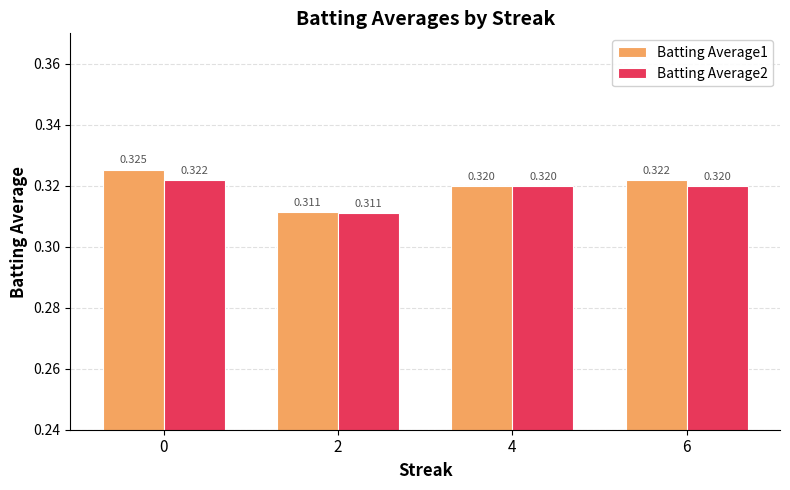

What are all the series names shown in the legend?

Batting Average1, Batting Average2